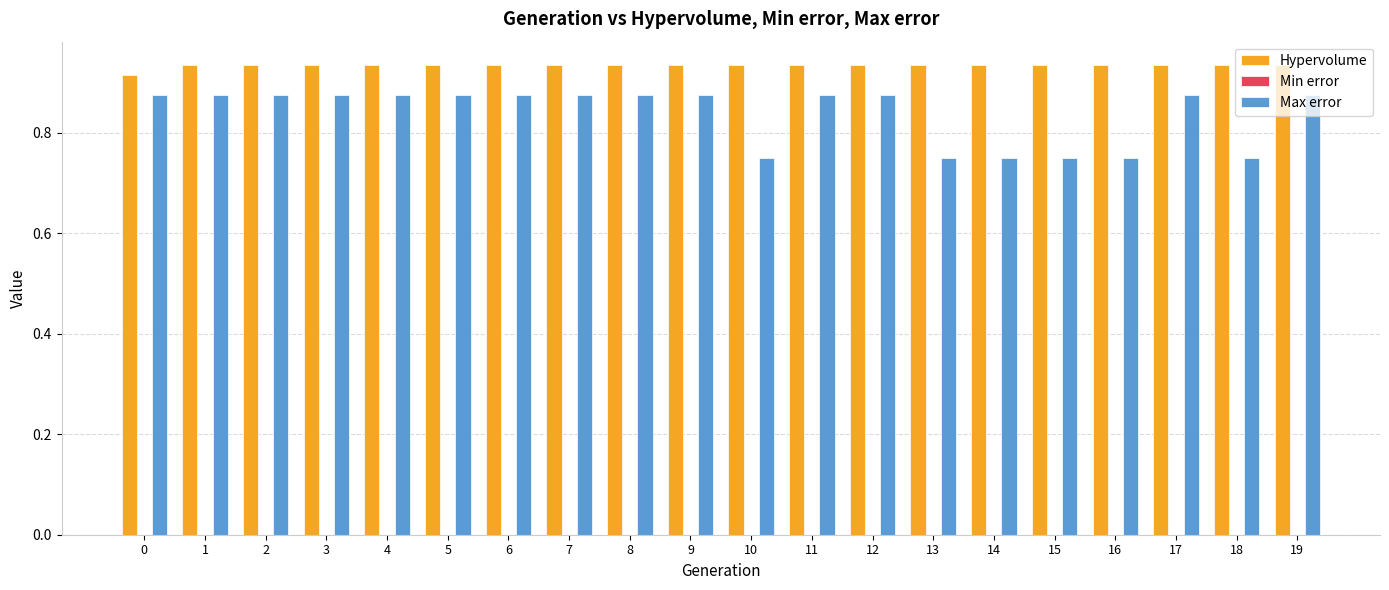

How many distinct data groups are displayed?

3